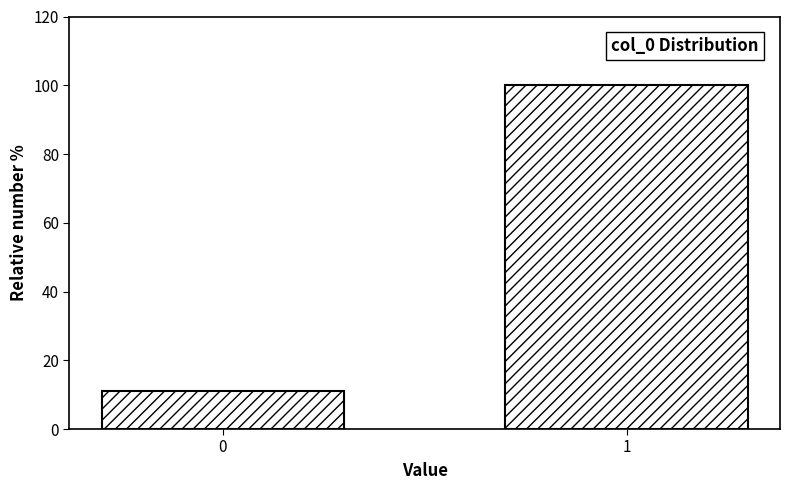

Reading left to right, transcribe all the data shown in this chart.

0=11.0	1=100.0